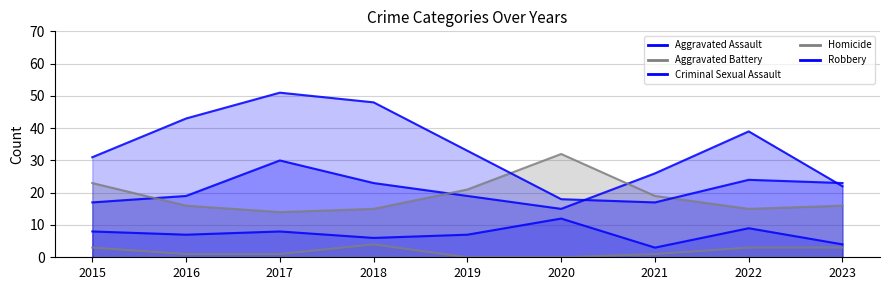

What are all the series names shown in the legend?

Aggravated Assault, Aggravated Battery, Criminal Sexual Assault, Homicide, Robbery